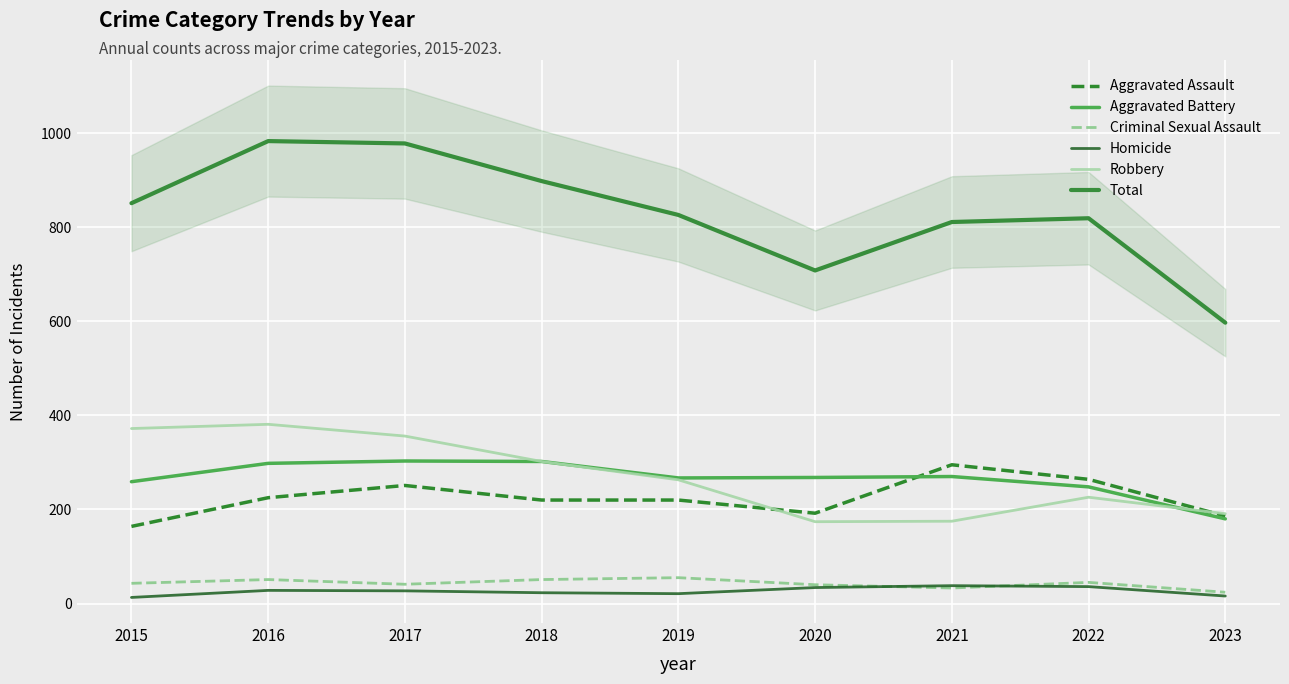

The Aggravated Battery series shows 474 at 2017. True or false?

False